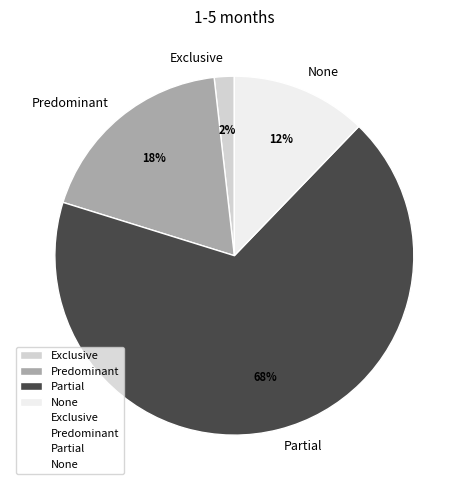

The Exclusive slice represents 15% of the pie. True or false?

False